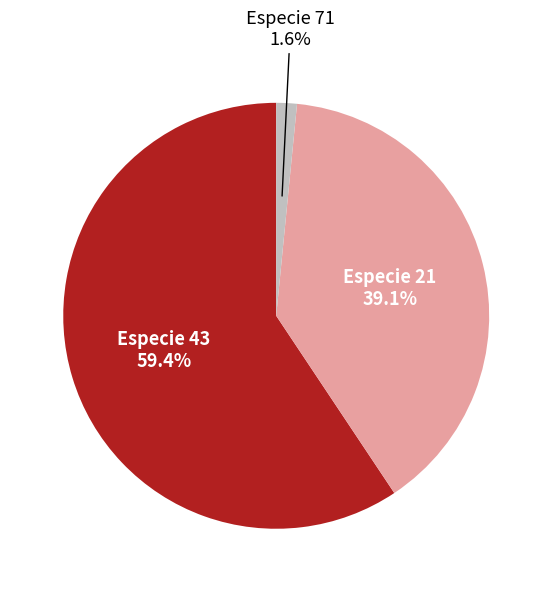

Does any single category account for the majority?

Yes